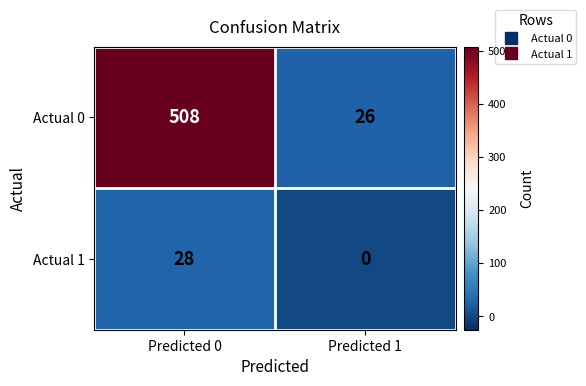

What is the difference between the Actual 1 values at Predicted 1 and Predicted 0?

28